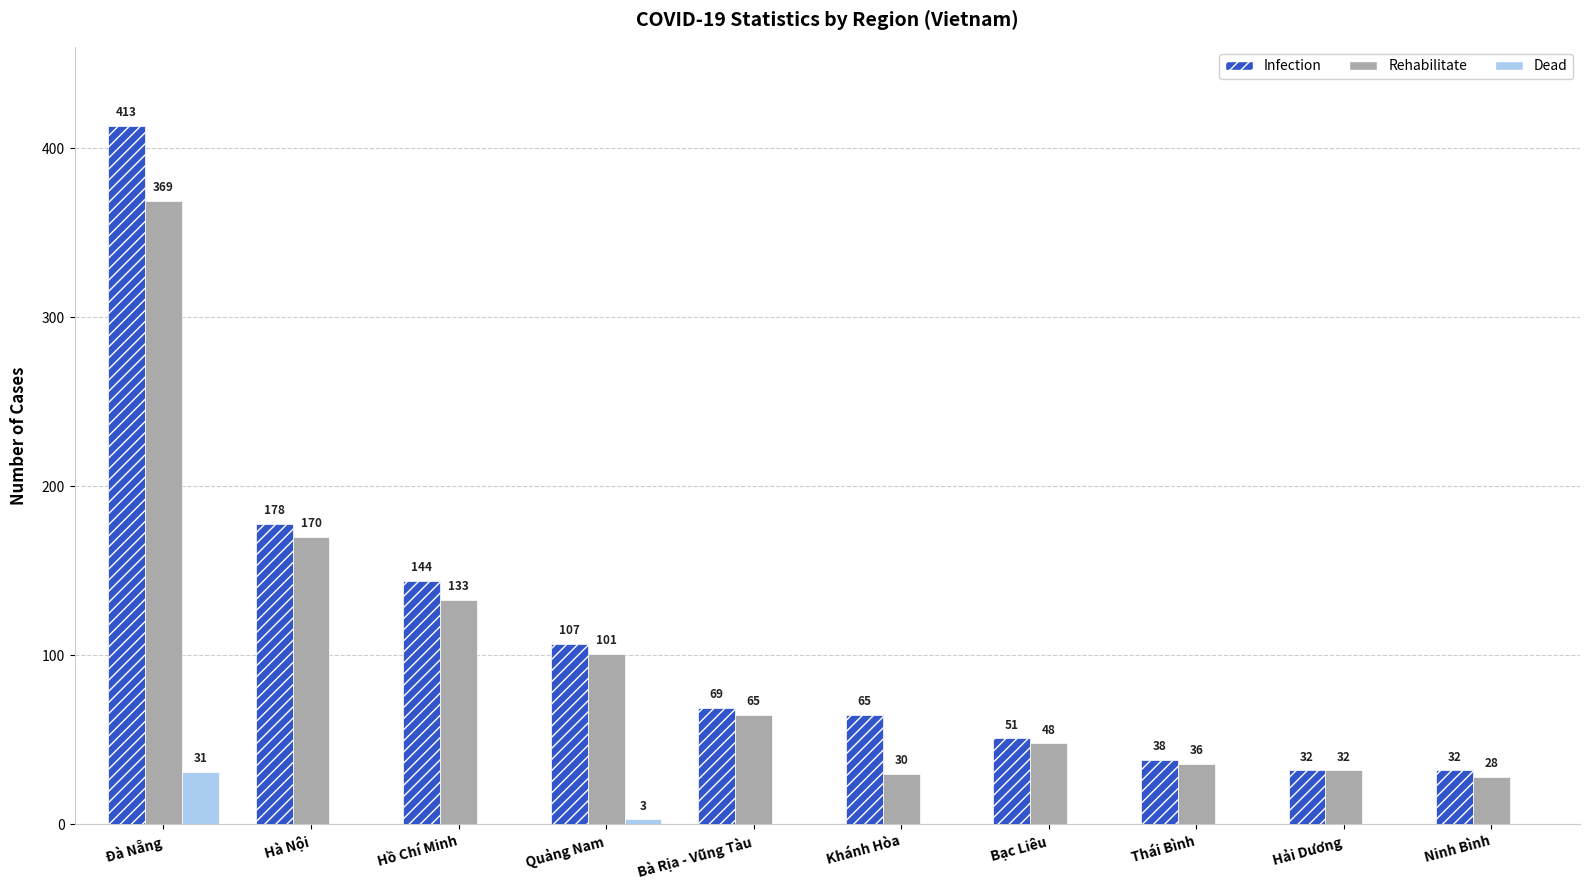

Is it true that Rehabilitate equals 100 at Bà Rịa - Vũng Tàu?

False